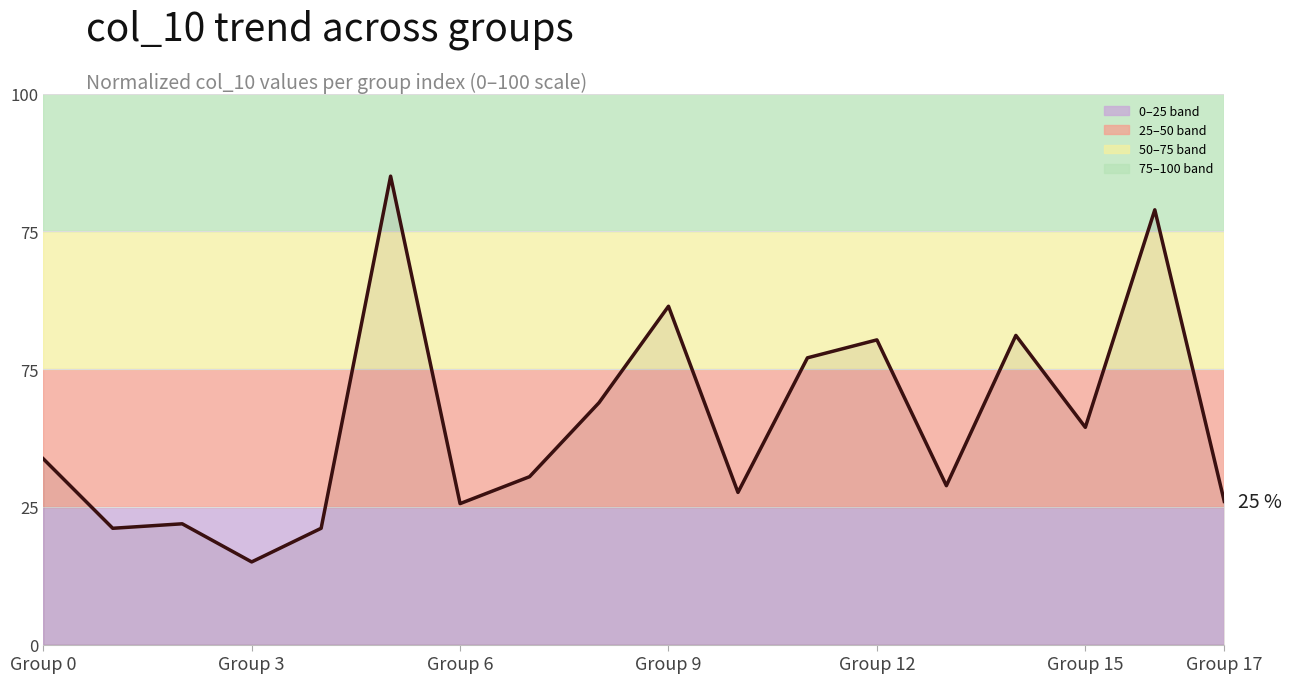

What is the average value?

40.2